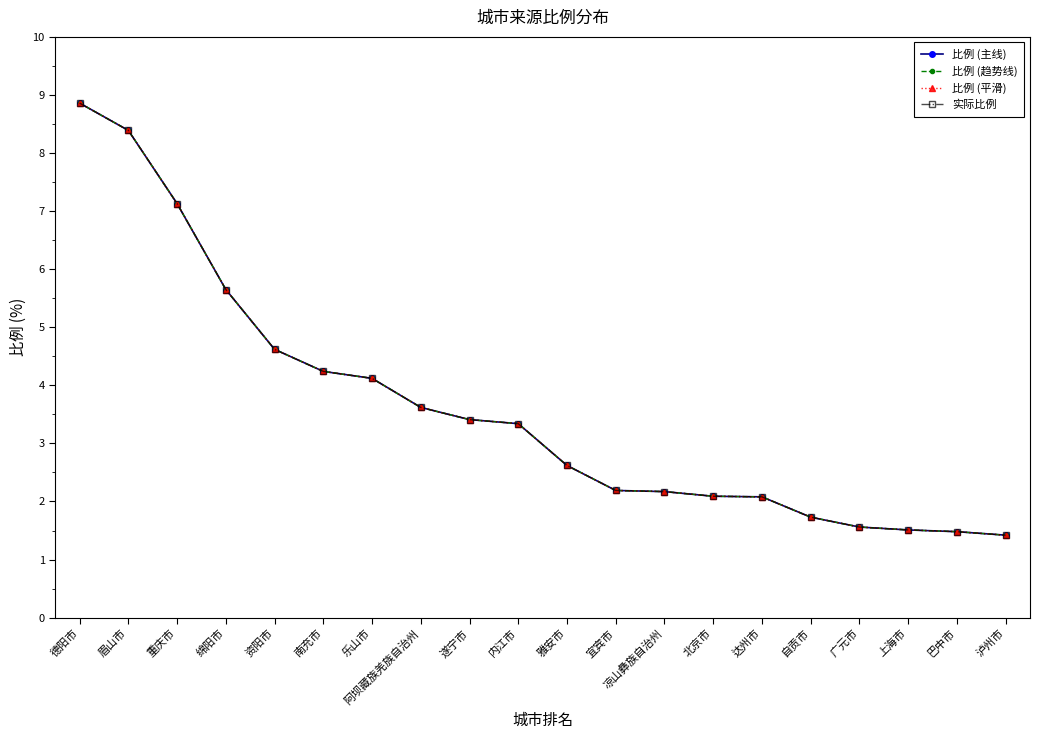

Is this an area chart (filled region under the line)?

No